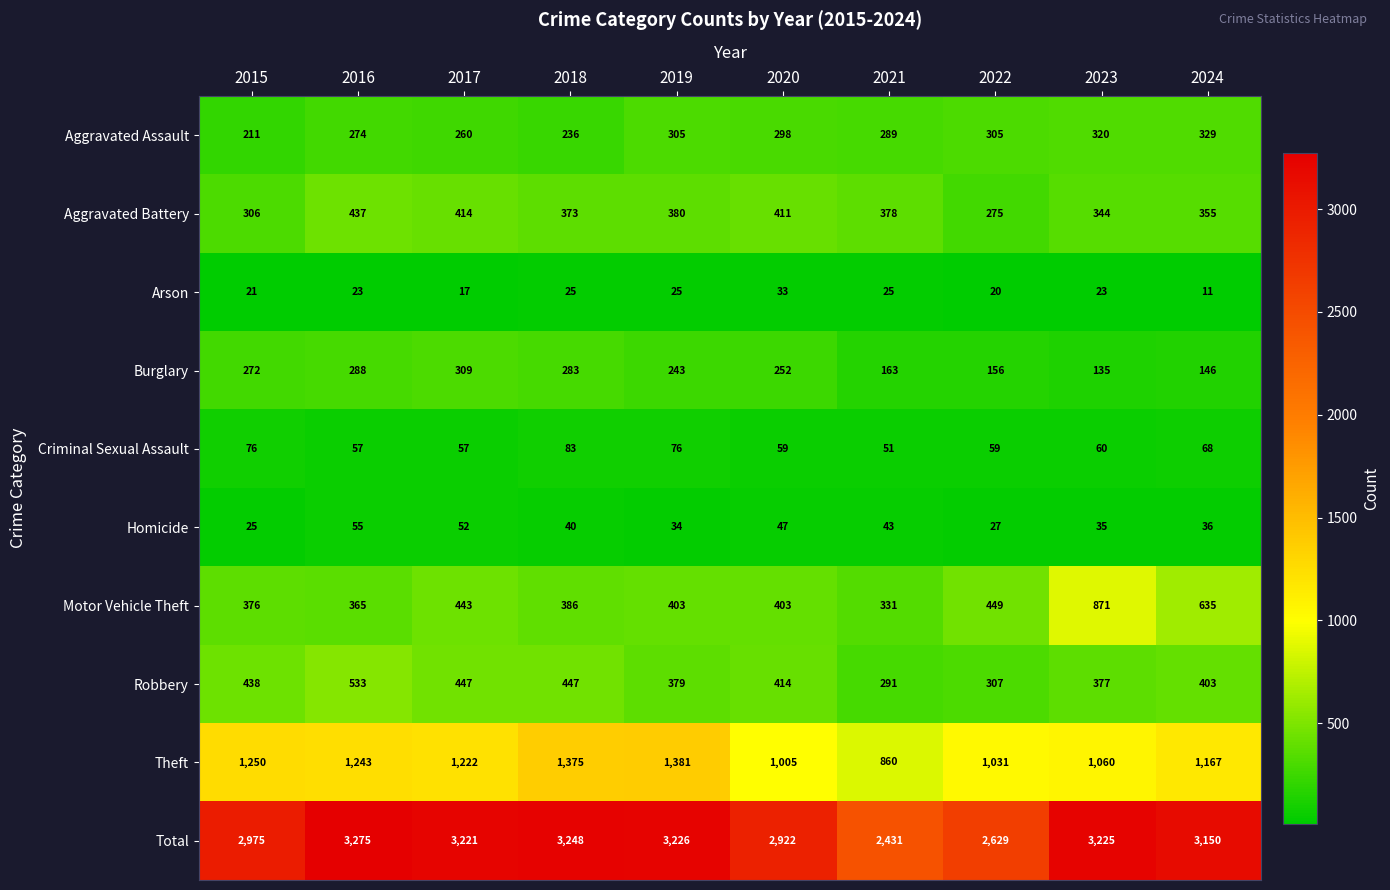

At which label is Arson closest to 22?

2015